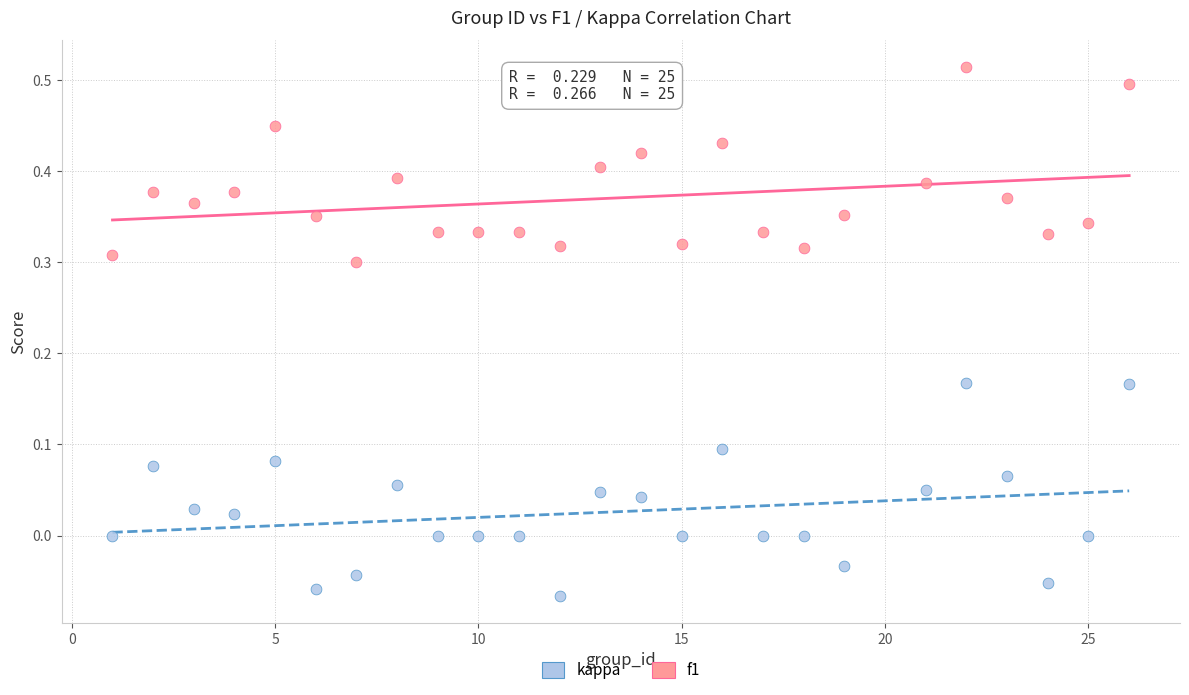

Which series has the widest spread of Y values?

kappa